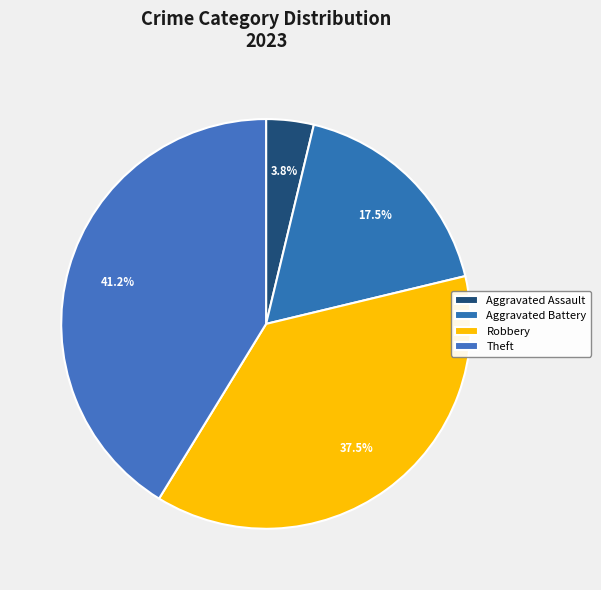

Does any single category account for the majority?

No